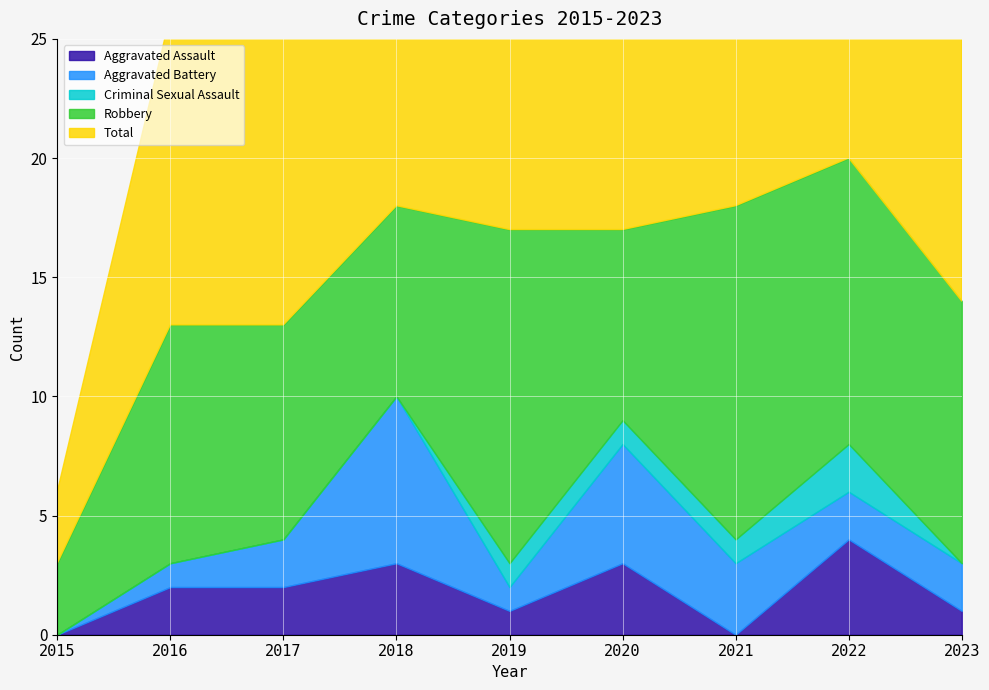

List the labels in order of Total value, smallest first.

2015, 2016, 2017, 2023, 2019, 2020, 2018, 2021, 2022